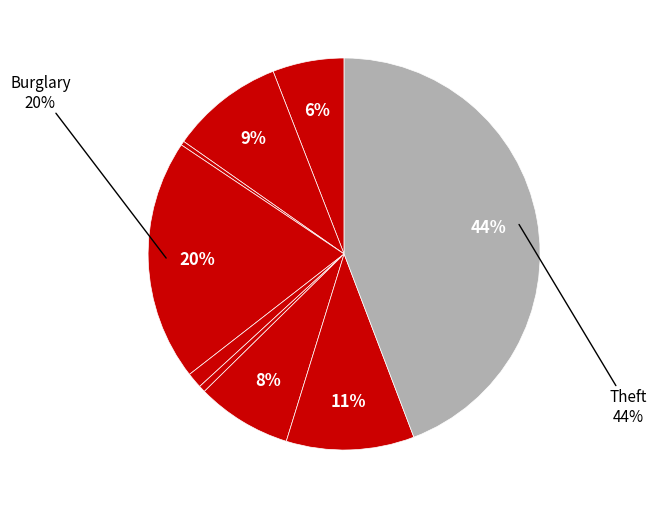

How many slices are in this pie chart?

9